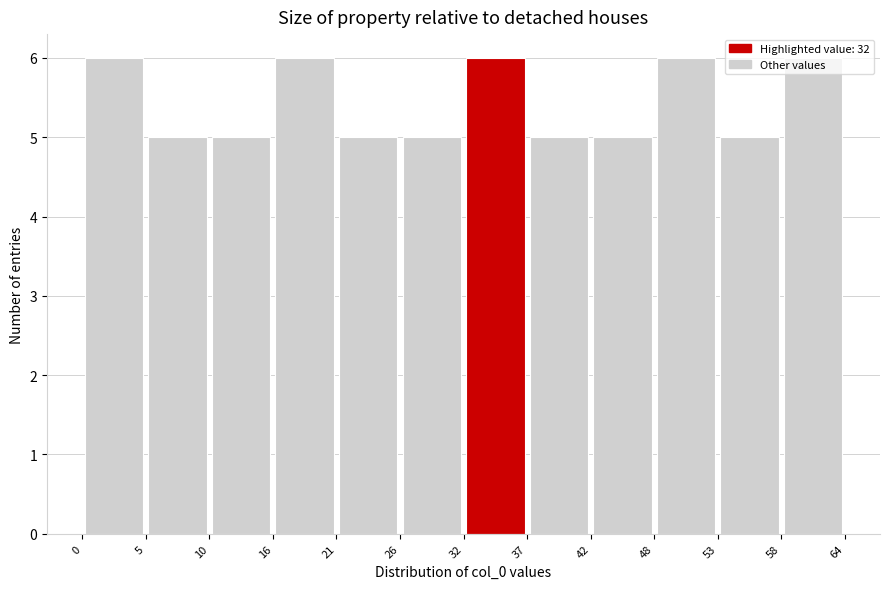

Reading left to right, transcribe this chart: for each bar, give the range it covers on the x-axis and its height. The values are not printed on the chart, so give them approximately, as read against the axis.

0 to 5: 6
5 to 10: 5
10 to 16: 5
16 to 21: 6
21 to 26: 5
26 to 32: 5
32 to 37: 6
37 to 42: 5
42 to 48: 5
48 to 53: 6
53 to 58: 5
58 to 64: 6